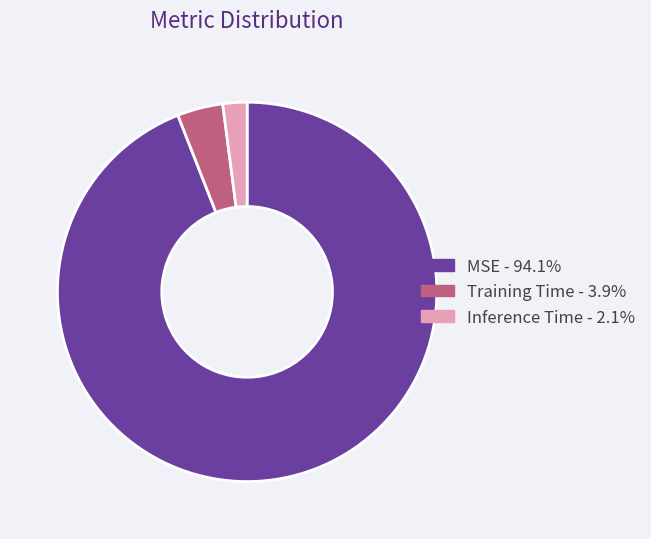

Do Training Time and Inference Time together represent more than half of the pie?

No